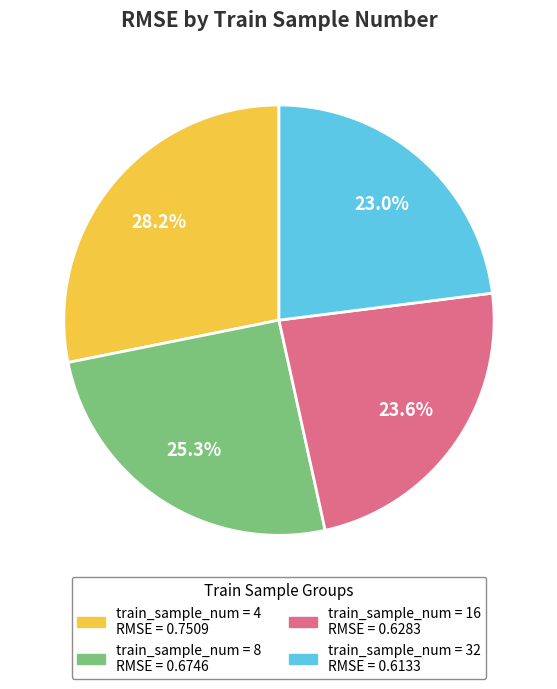

Count the number of slices in the pie.

4